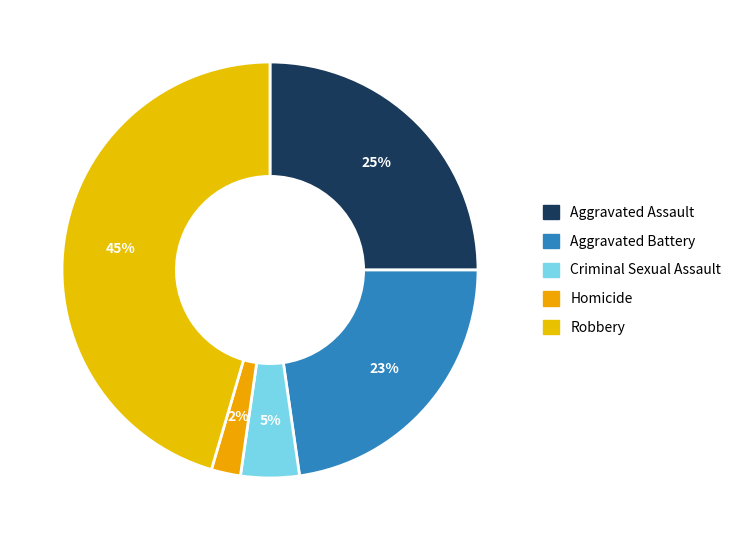

What is the ratio of the value at Aggravated Battery to the value at Robbery?

0.5